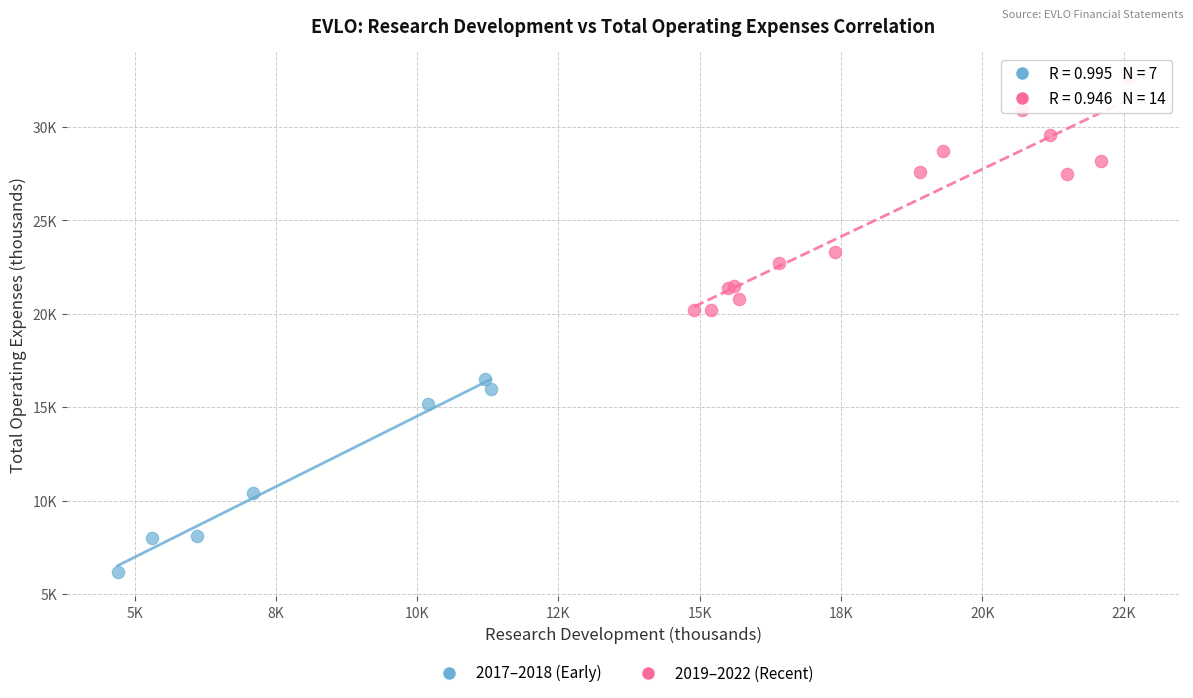

Which series reaches the minimum Y coordinate?

2017–2018 (Early)